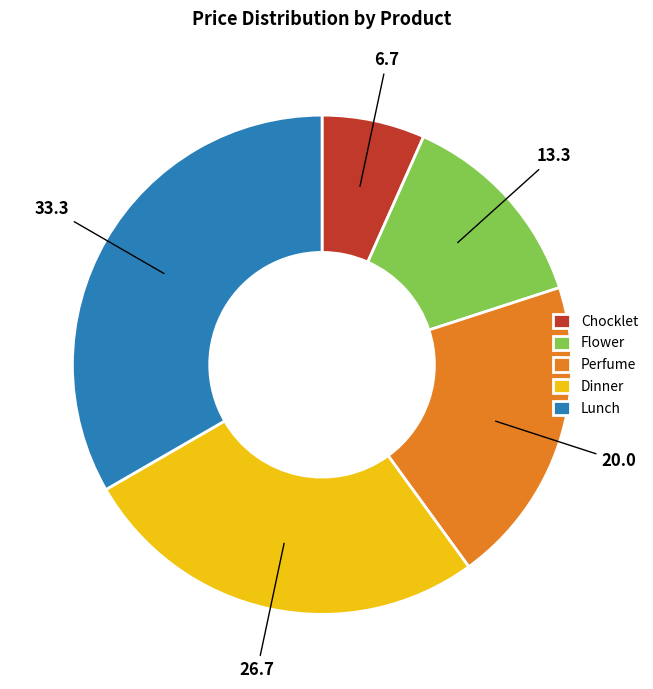

Which slice is the largest?

Lunch